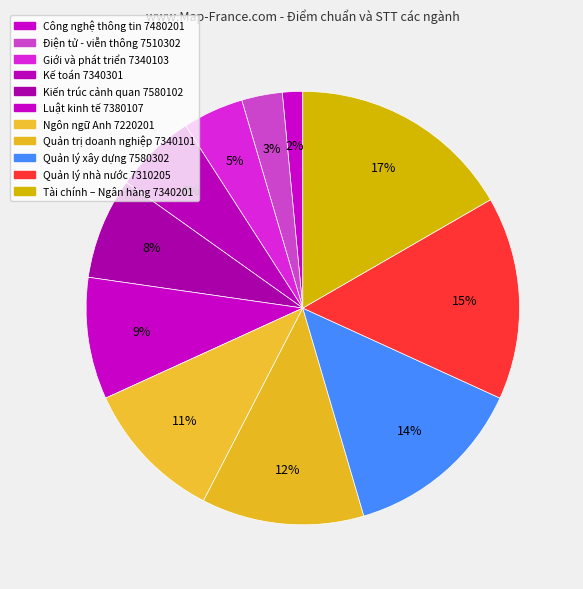

To the nearest percent, what is the combined percentage of Quản lý nhà nước 7310205 and Quản trị doanh nghiệp 7340101?

27%